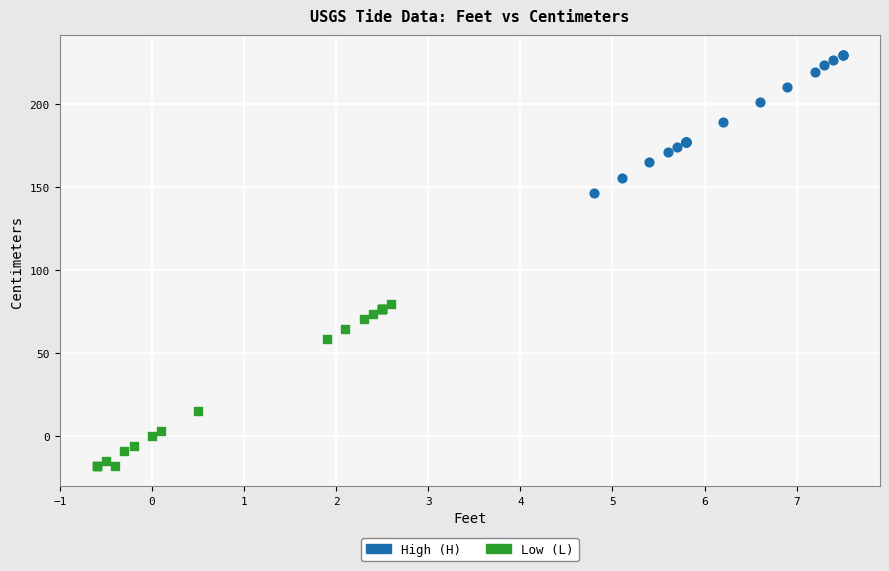

Which series reaches the minimum Y coordinate?

Low (L)